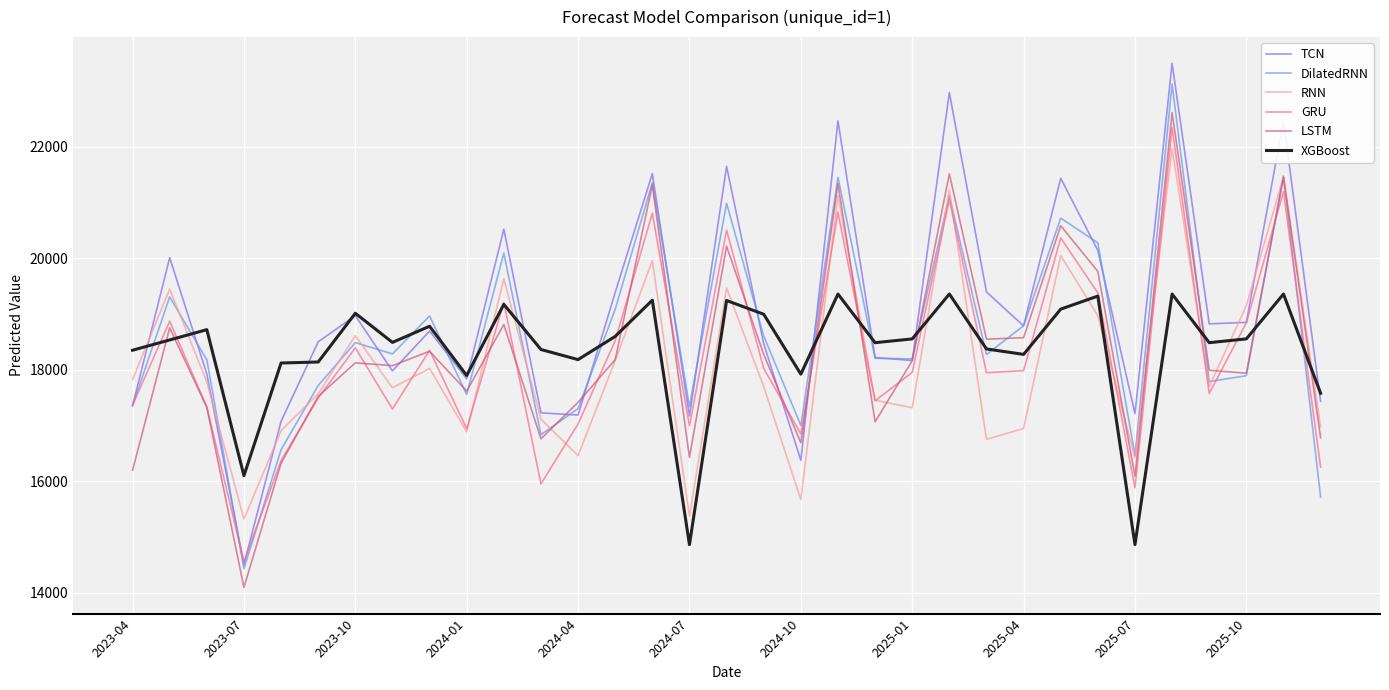

Which series has the largest range (max minus min)?

TCN